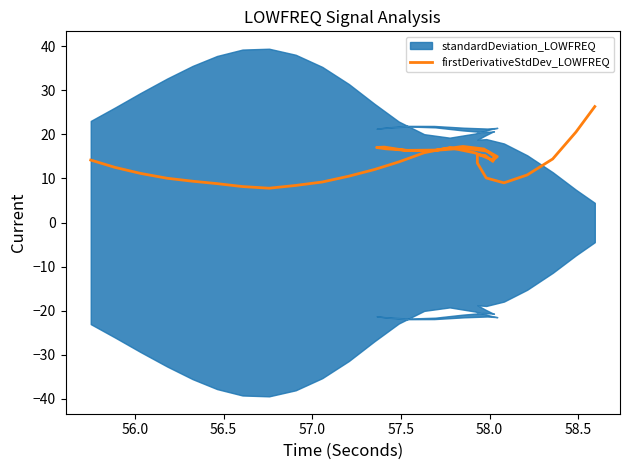

How many lines are shown in the chart?

1